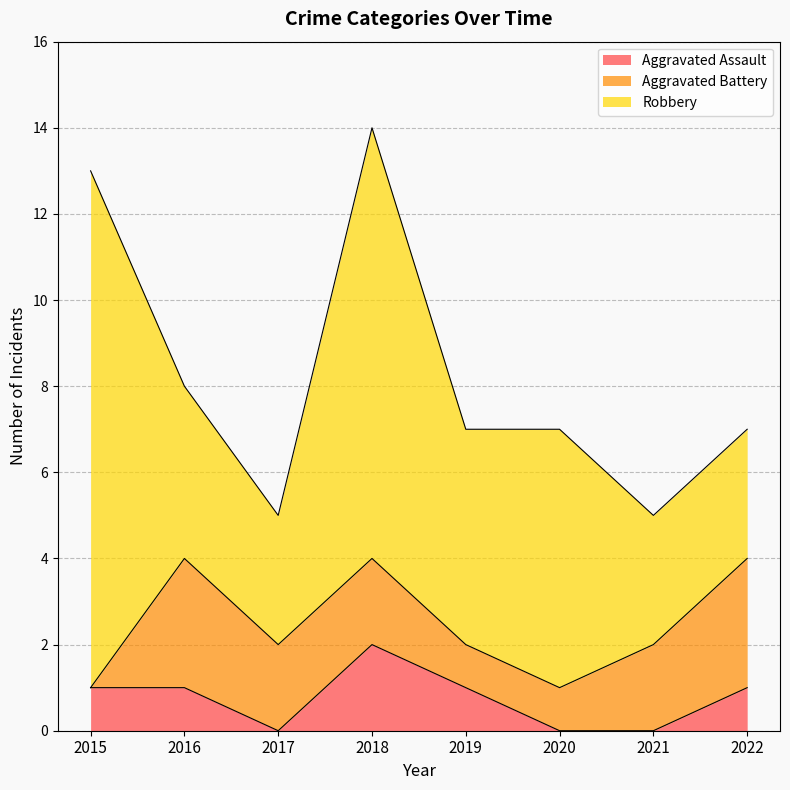

List the series in order of their overall mean, highest first.

Robbery, Aggravated Battery, Aggravated Assault